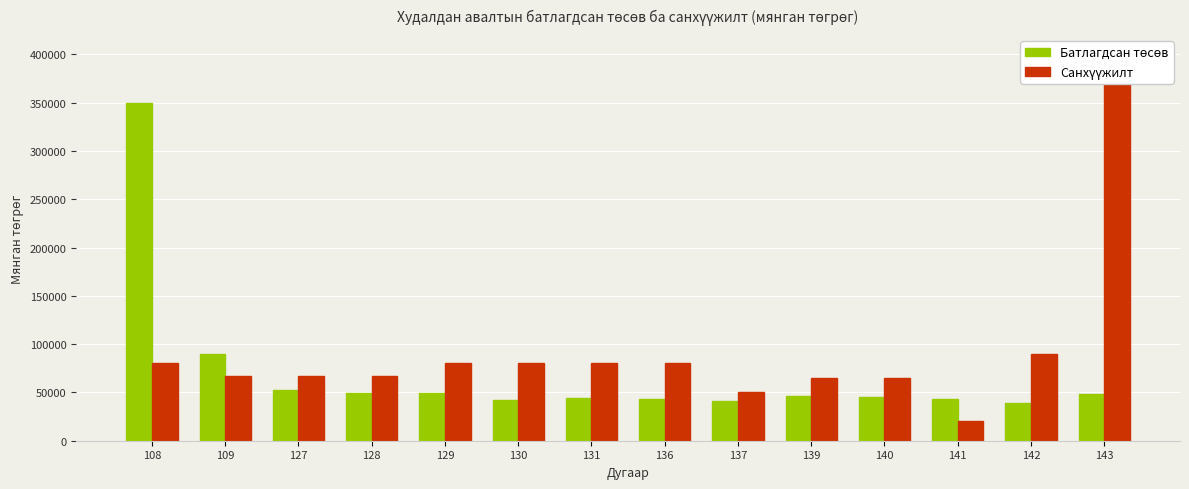

Between 139 and 128, which is larger?

128